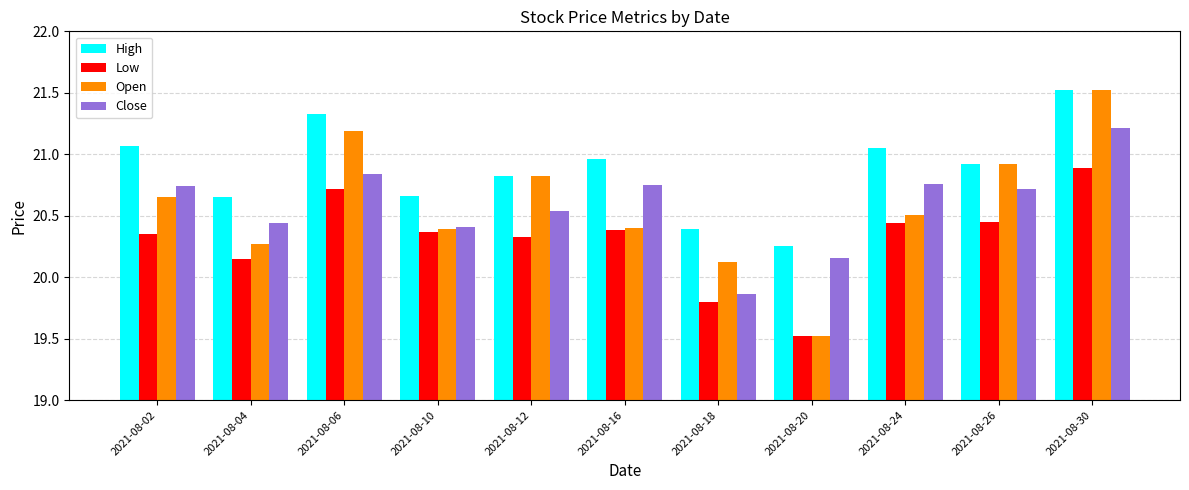

How many values in the Open series are below 20?

1